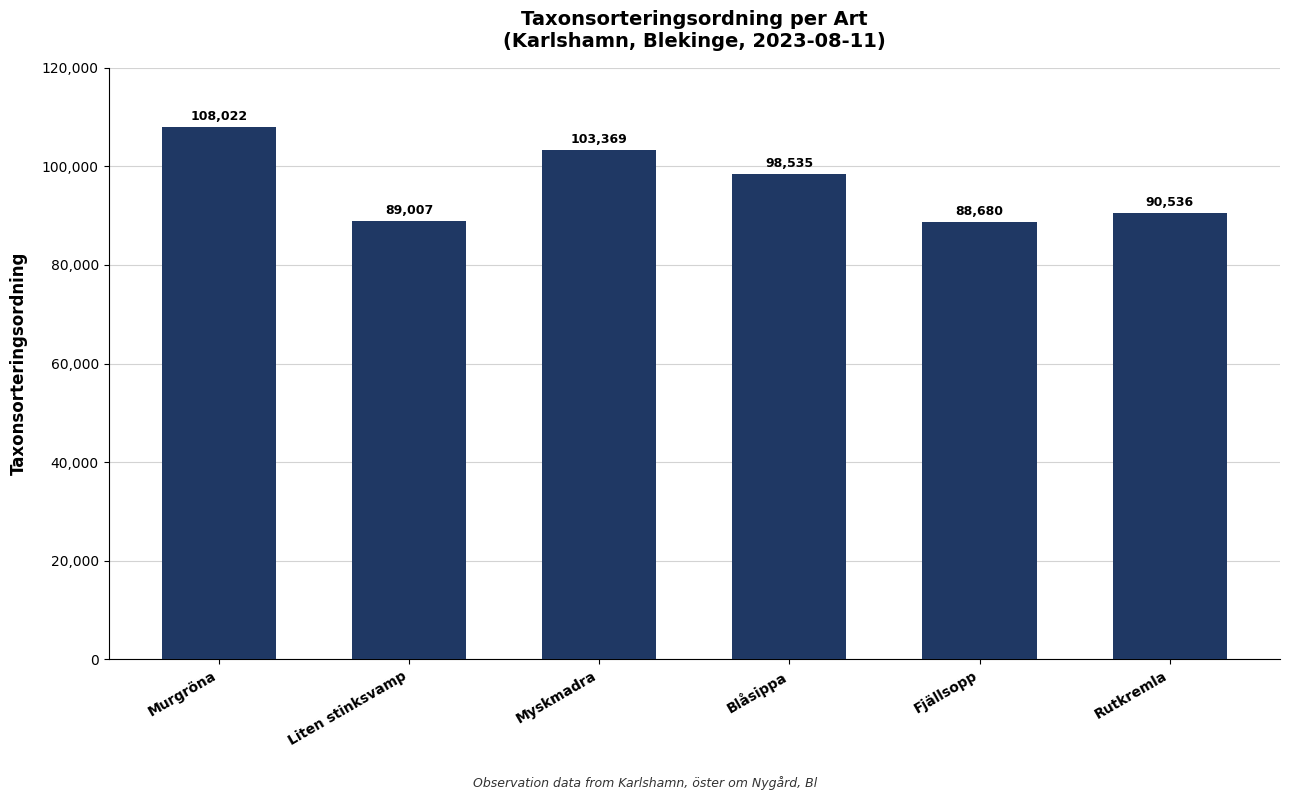

Rank the categories by value from lowest to highest.

Fjällsopp, Liten stinksvamp, Rutkremla, Blåsippa, Myskmadra, Murgröna